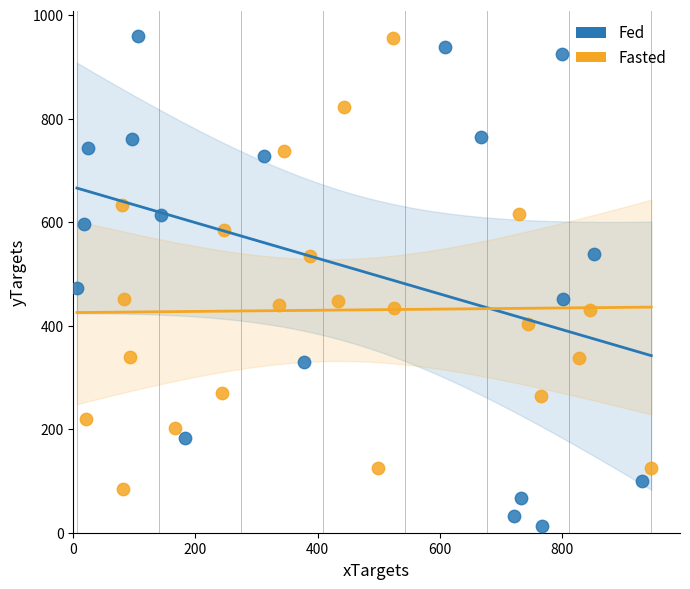

Which series contains the lowest Y value?

Fed